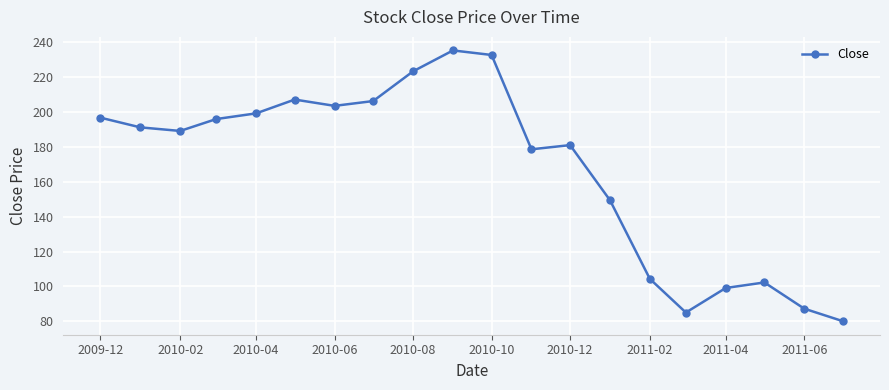

What is the maximum value shown in the chart?

235.0